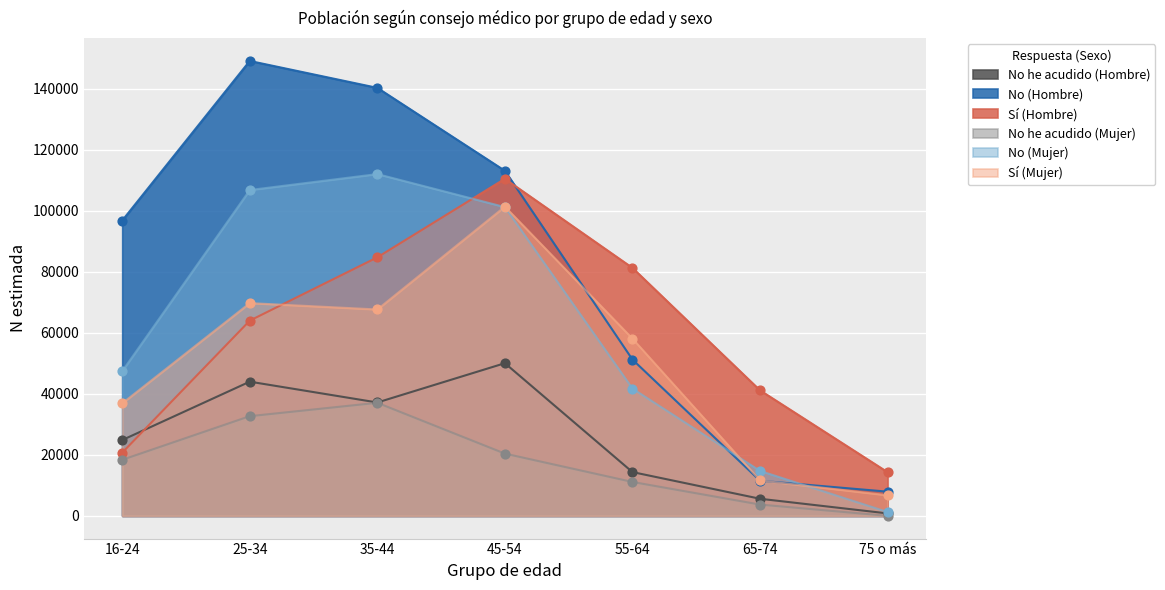

At which category is the sum across all series the highest?

45-54